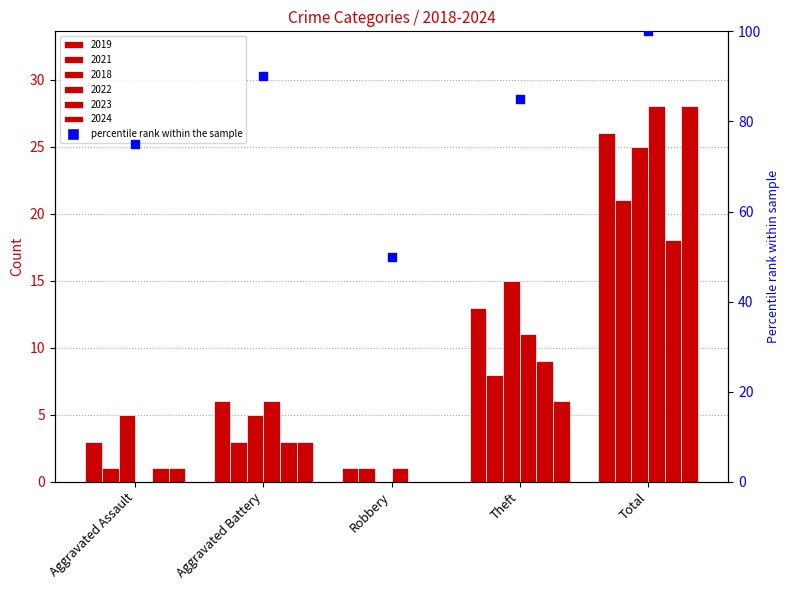

Is the value of 2022 at Aggravated Battery greater than the value of 2021 at Robbery?

Yes